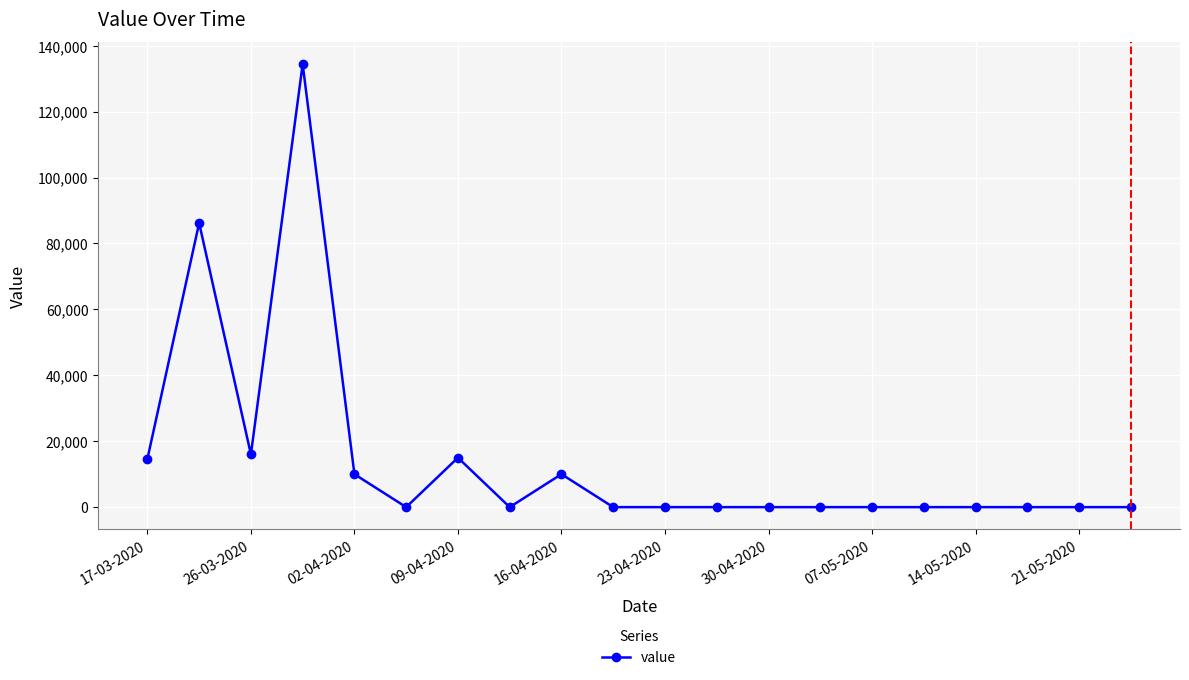

True or false: there are more than 0 points higher than both neighbors.

True